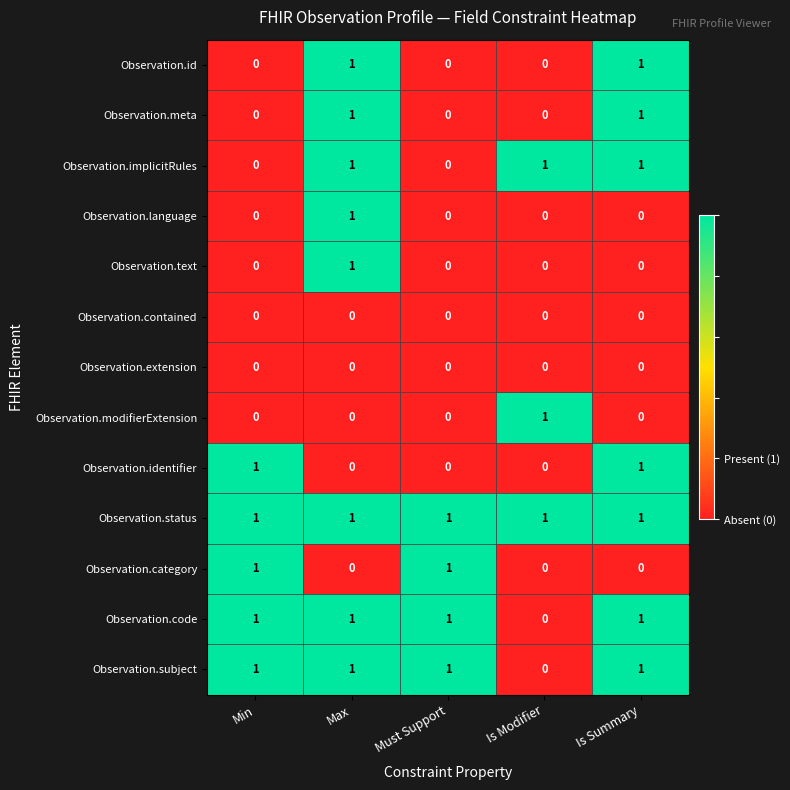

What is the difference between the highest and lowest values at Is Summary?

1